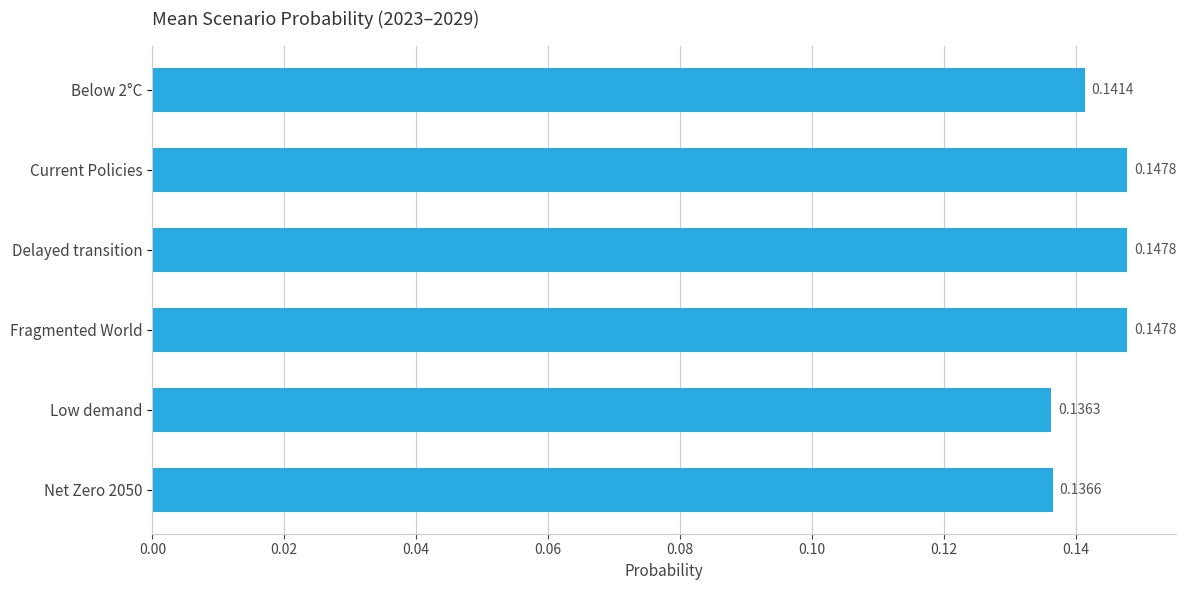

How many distinct data groups are displayed?

1